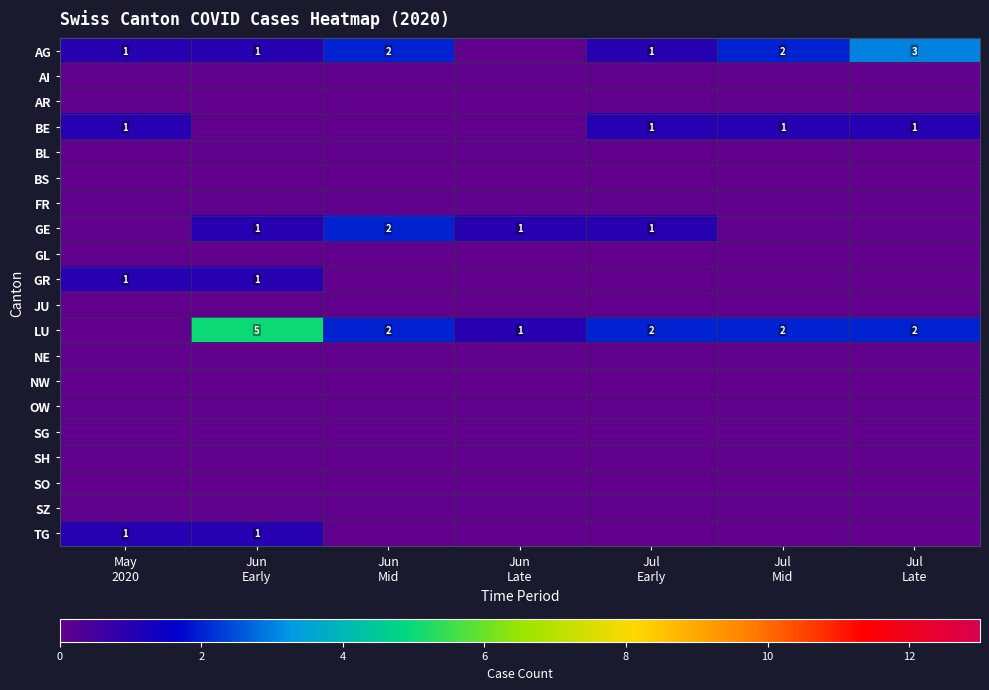

How many data points in GE are less than 1?

3